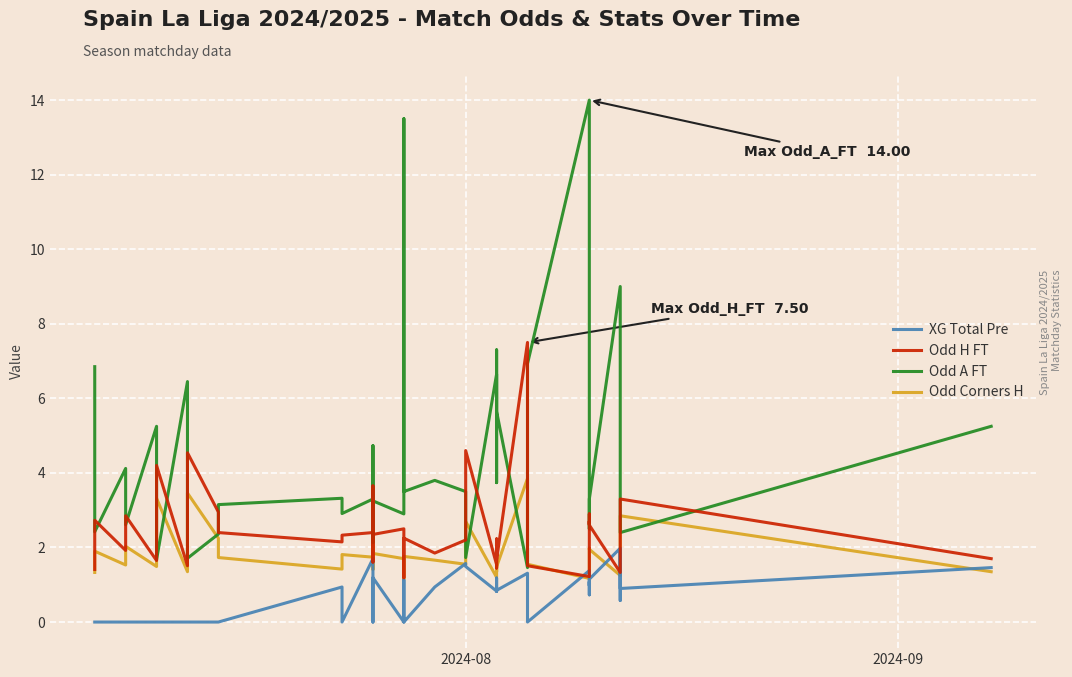

At how many categories does at least one series exceed 9?

2